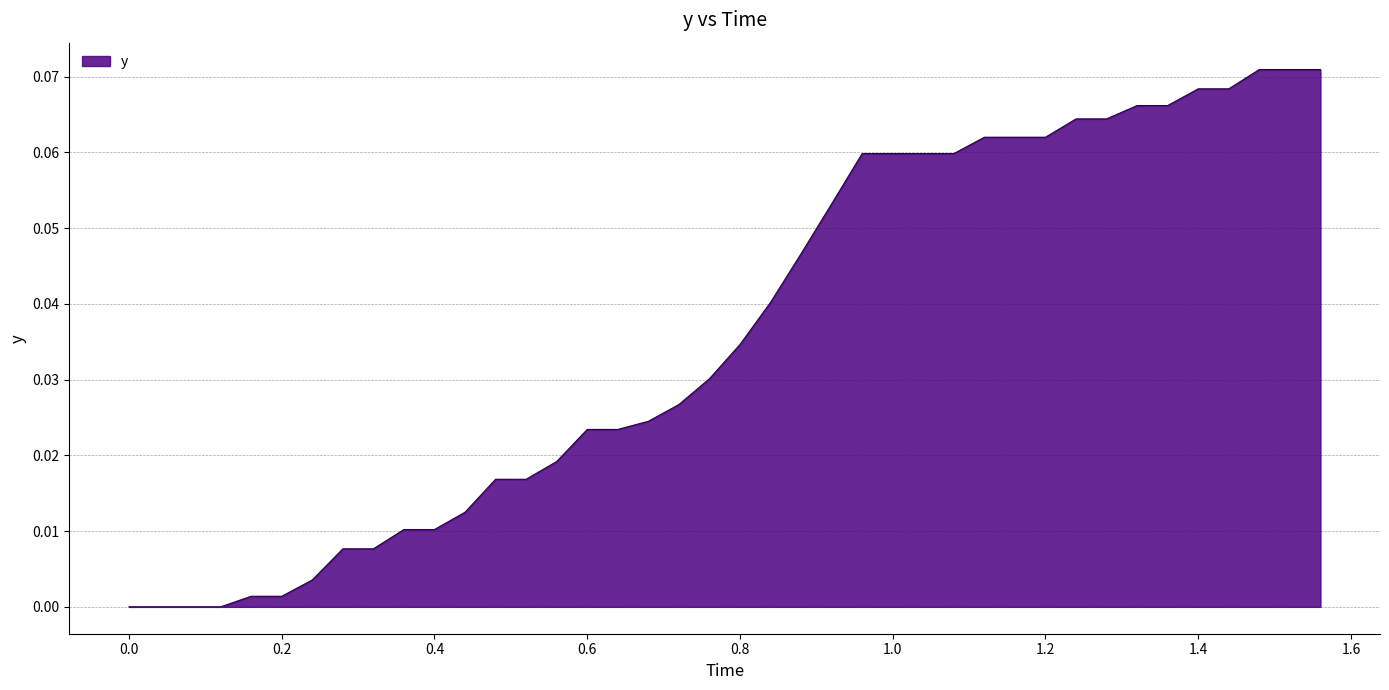

Does the chart have visible grid lines?

Yes